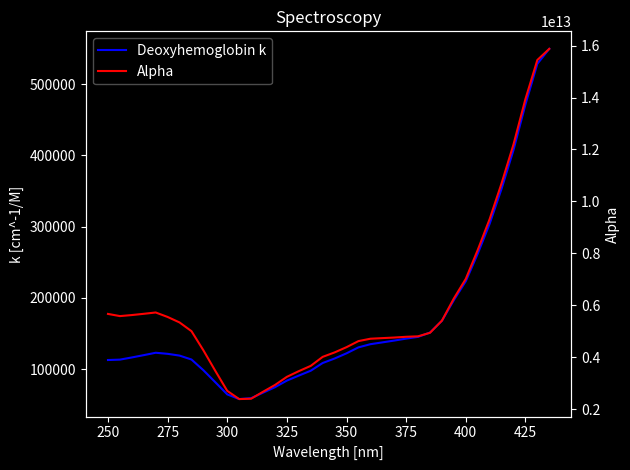

Is the value of Alpha at 33 greater than the value of Deoxyhemoglobin k at 33?

Yes